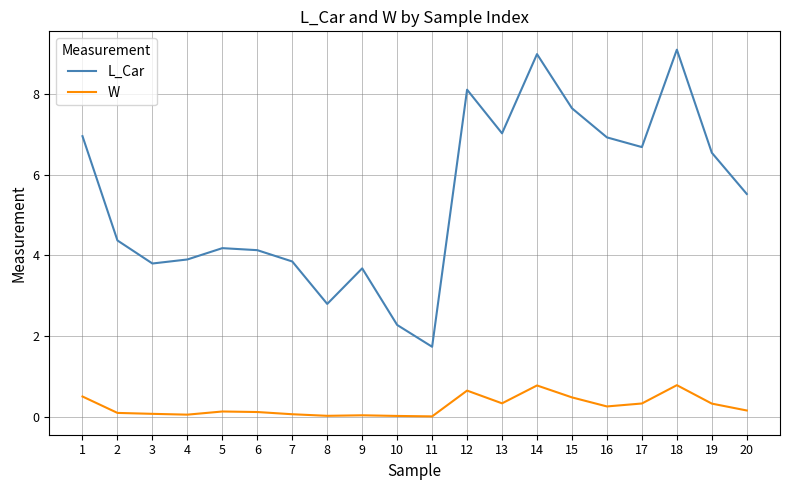

Rank the series at 2 from lowest to highest value.

W, L_Car